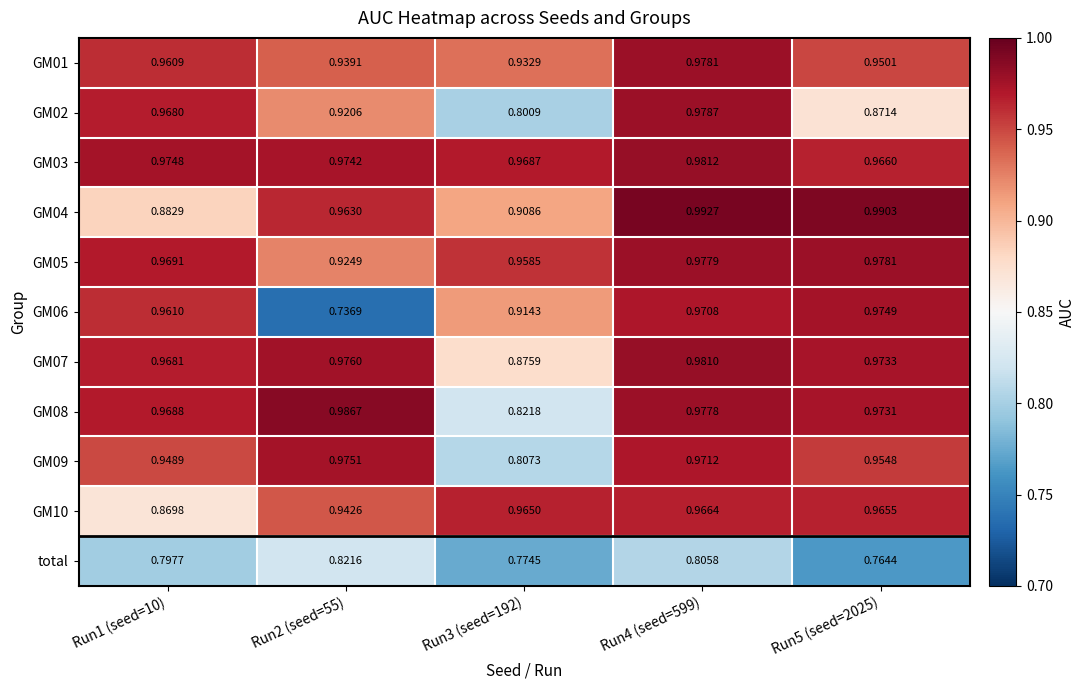

How many categories are shown in the chart?

5